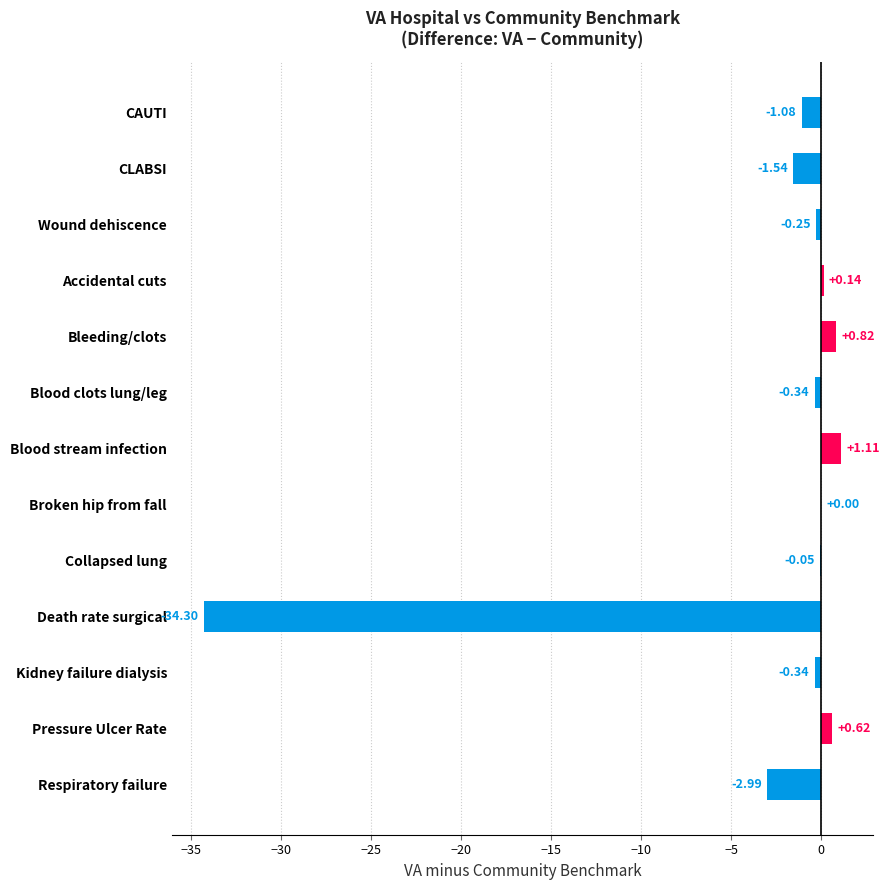

Between Wound dehiscence and Death rate surgical, which is larger?

Wound dehiscence